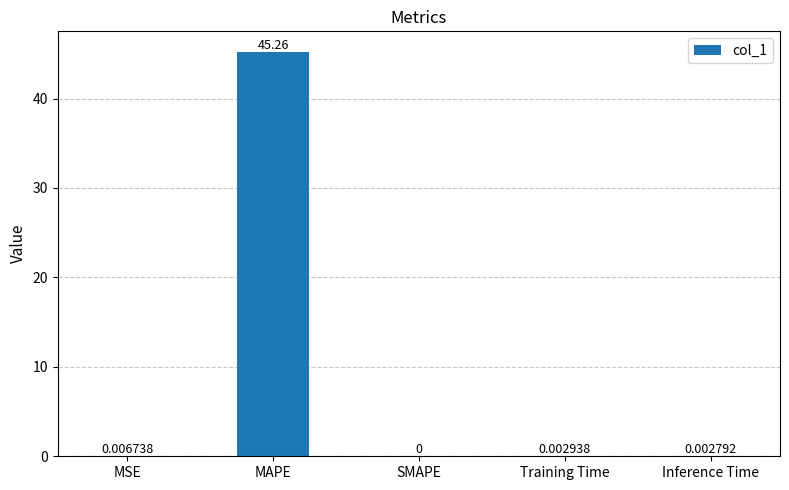

What is the change in value from MSE to MAPE?

+45.2